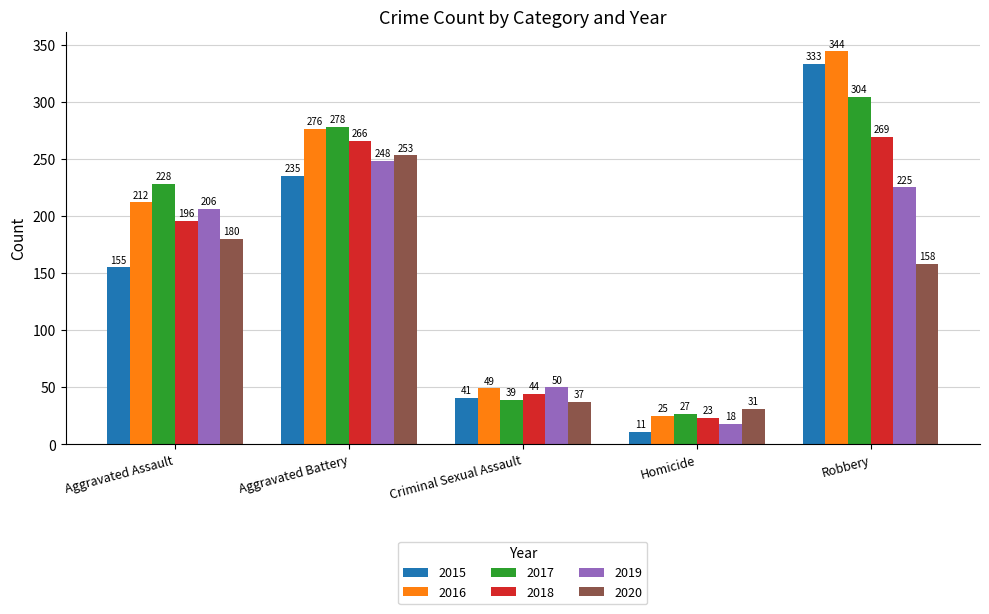

True or false: 2019 has a value of 65 at Aggravated Battery.

False